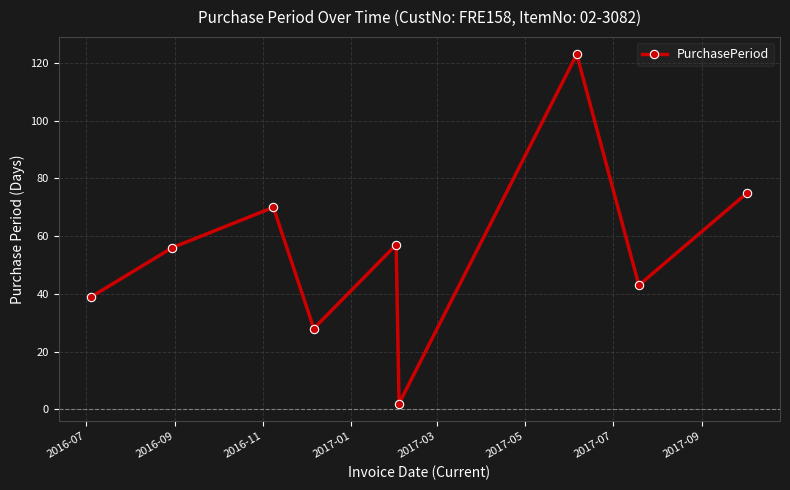

What is the difference between the maximum and minimum values?

121